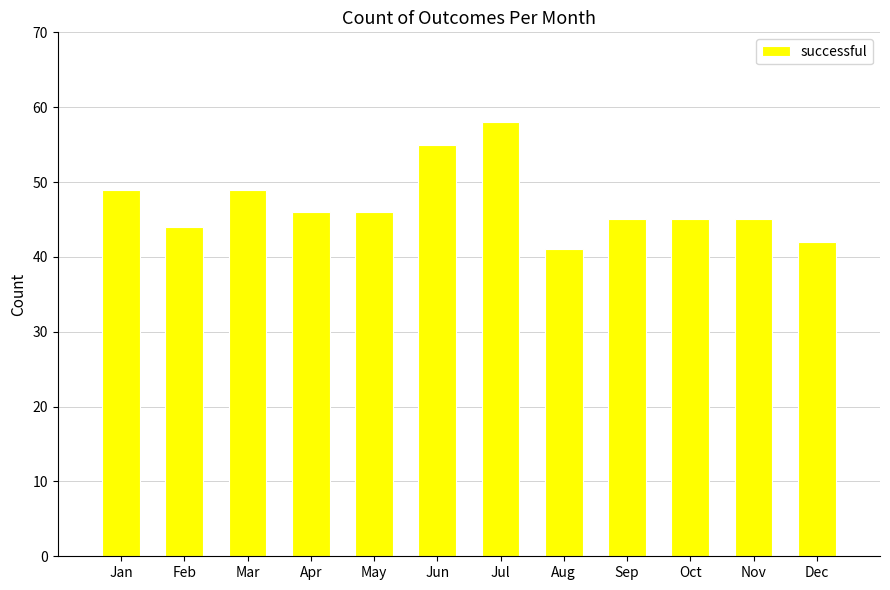

What is the change in value from Apr to Jul?

+12